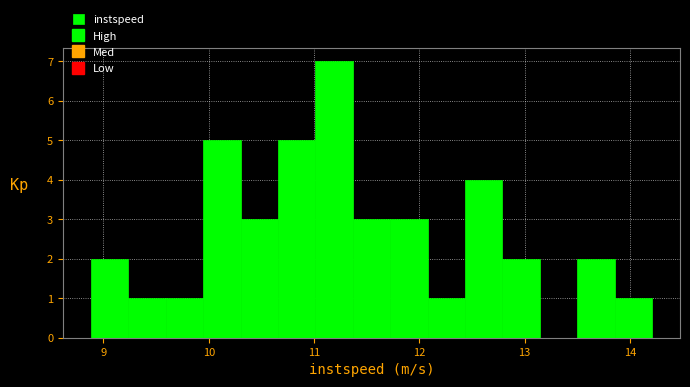

Around what value on the x-axis is the tallest bar? Give the approximate position of its centre, as read against the axis.

11.2